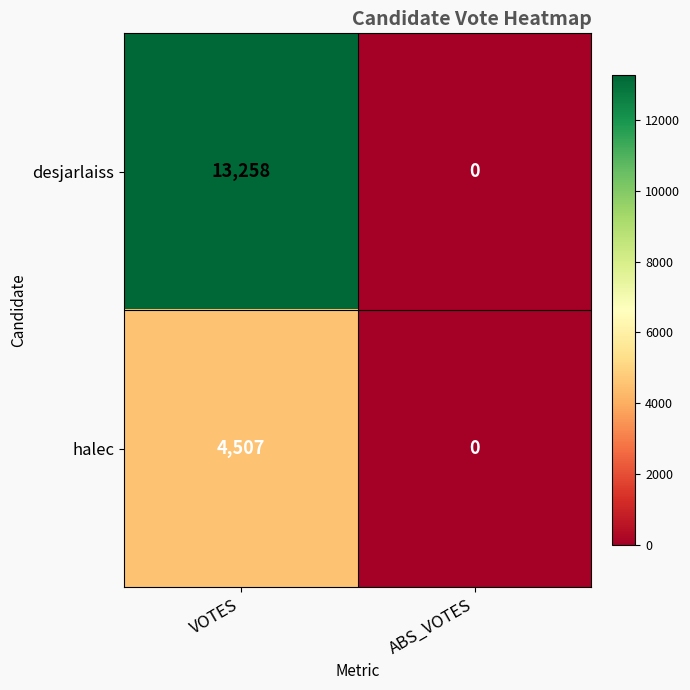

Which series has the largest total across all categories?

desjarlaiss